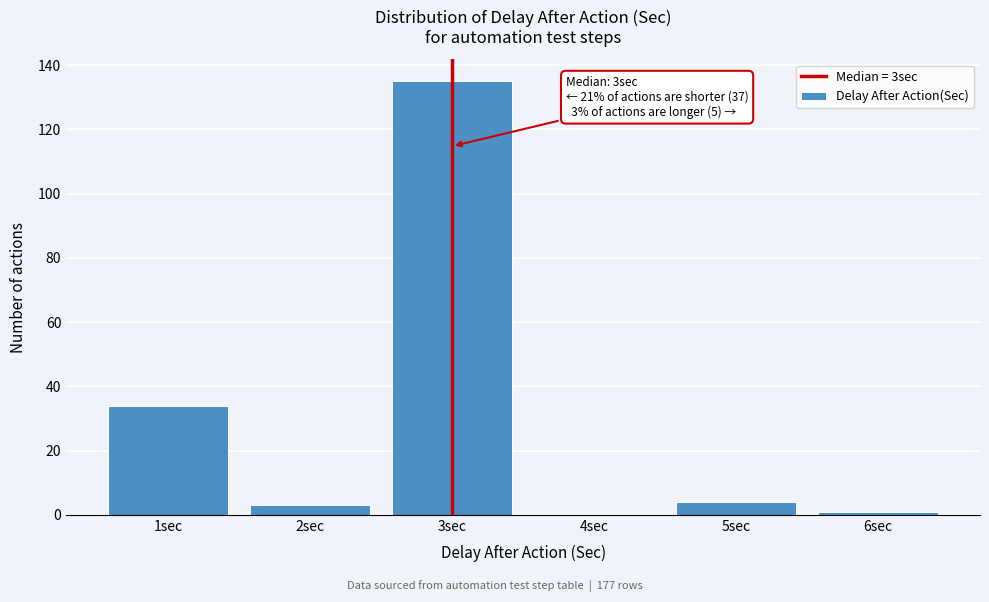

Which range on the x-axis has the tallest bar?

2.5 to 3.5